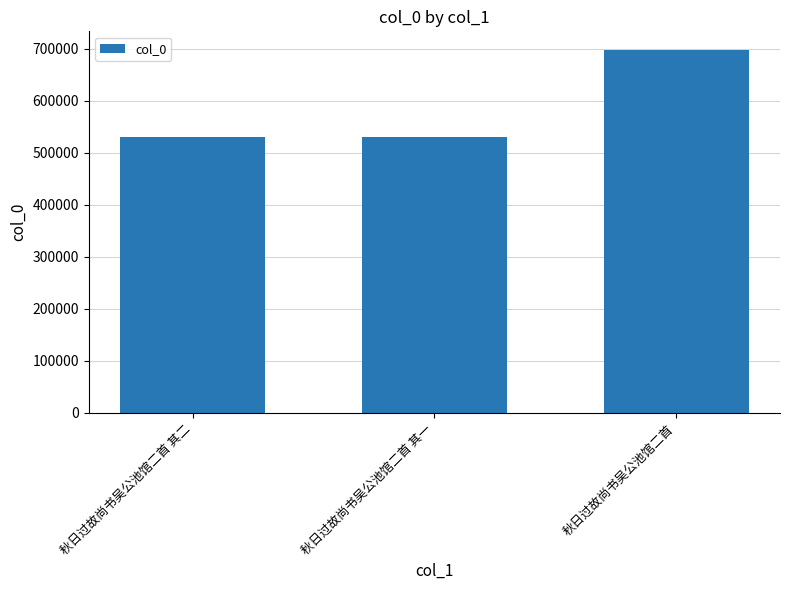

What is the average value?

586195